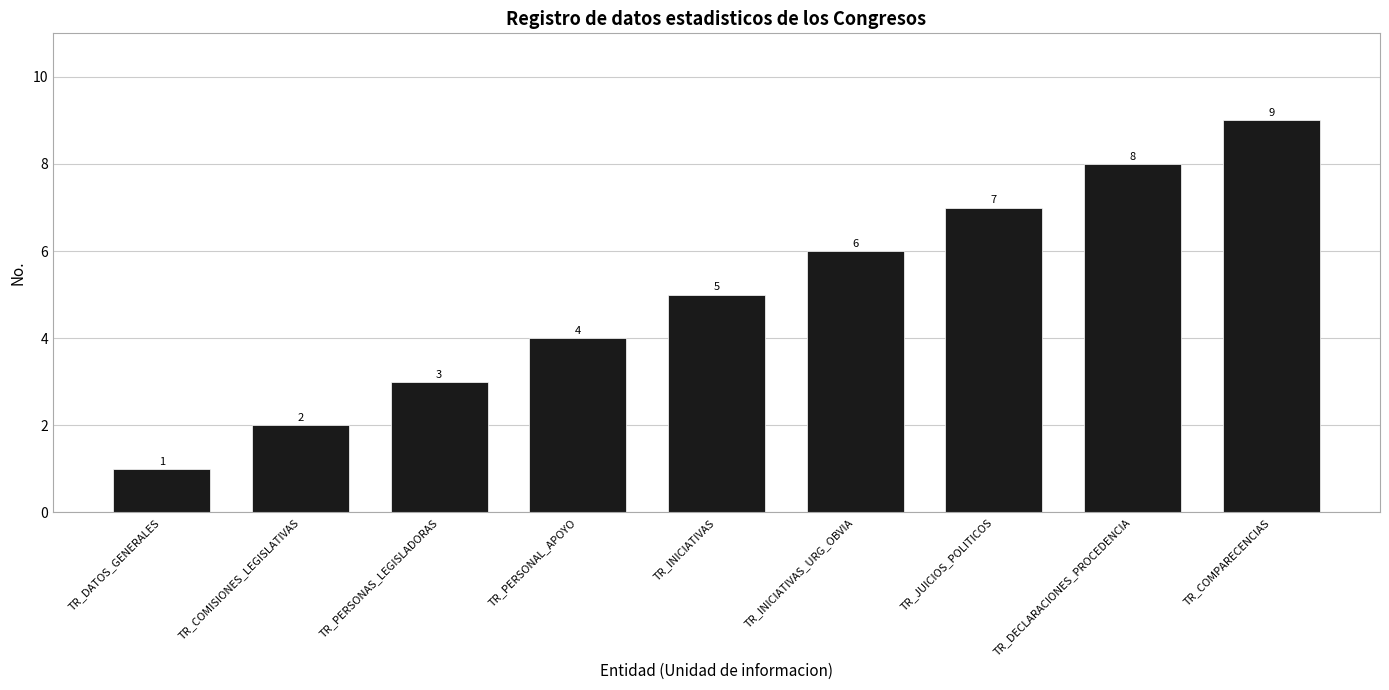

Reading left to right, transcribe all the data shown in this chart.

1	2	3	4	5	6	7	8	9